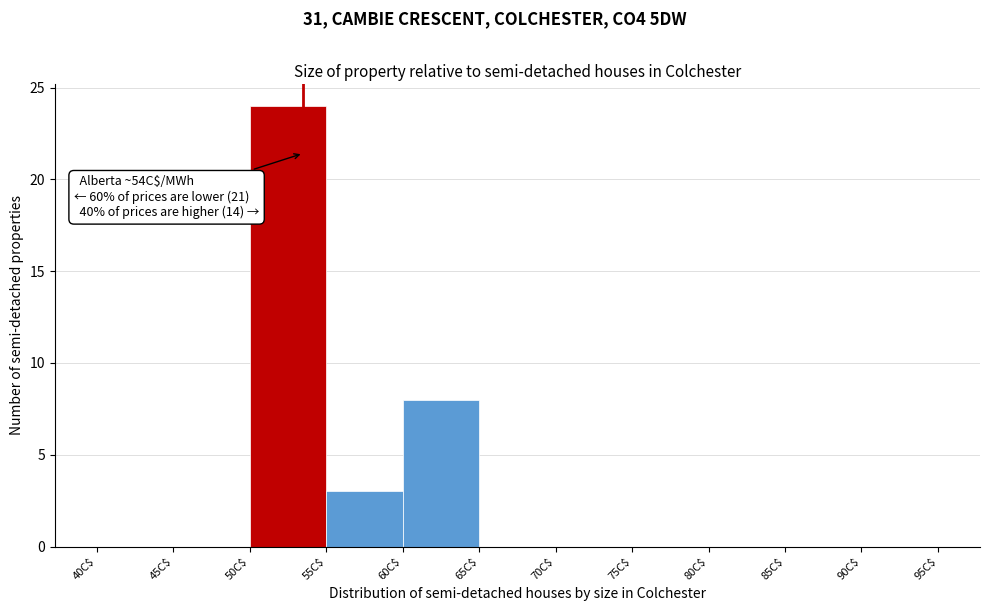

Which range on the x-axis has the tallest bar?

50 to 55